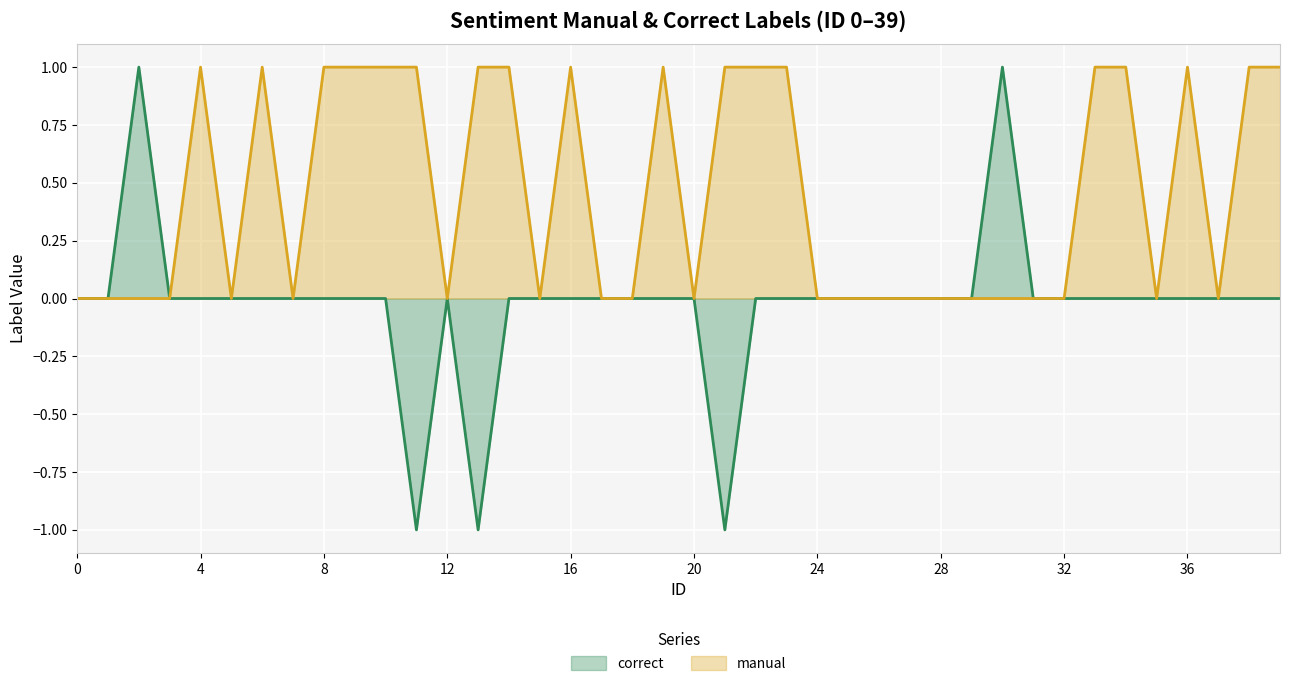

How many values in the correct series are below 0?

3